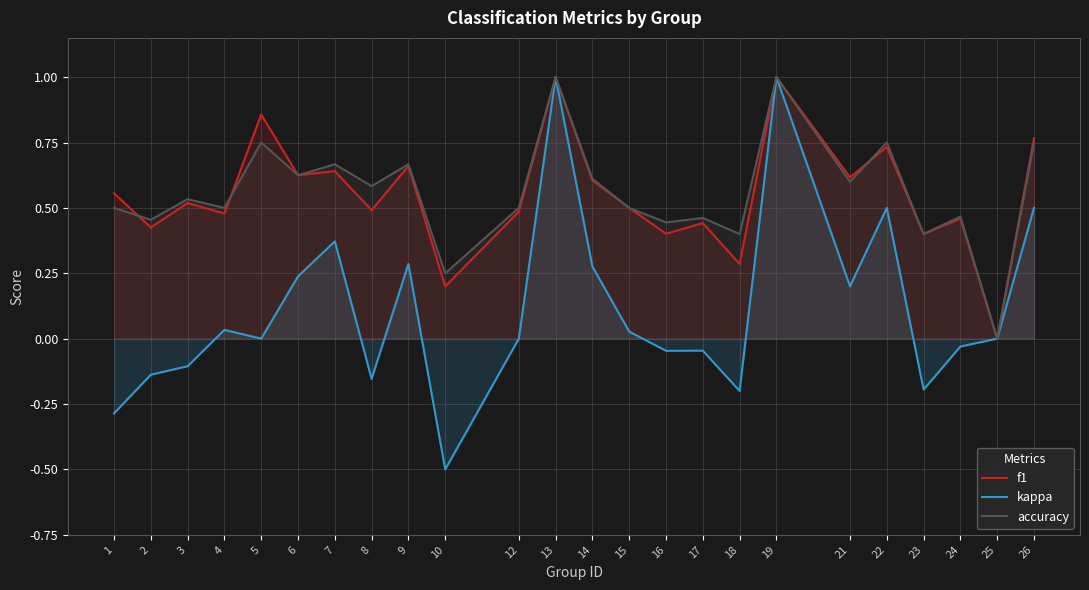

Which category has the lowest value in the f1 series?

25